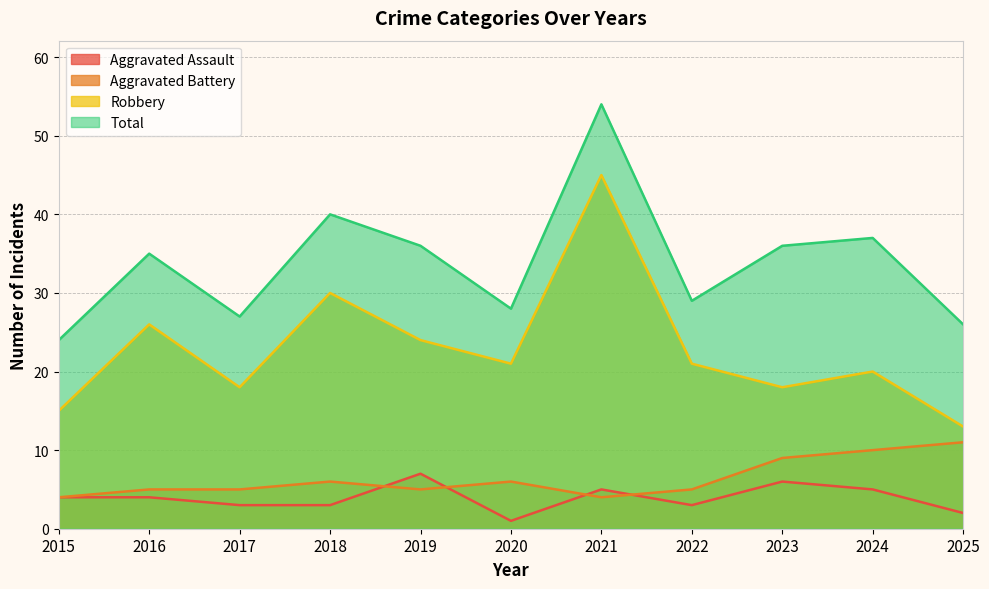

True or false: Total and Robbery cross at least once.

False